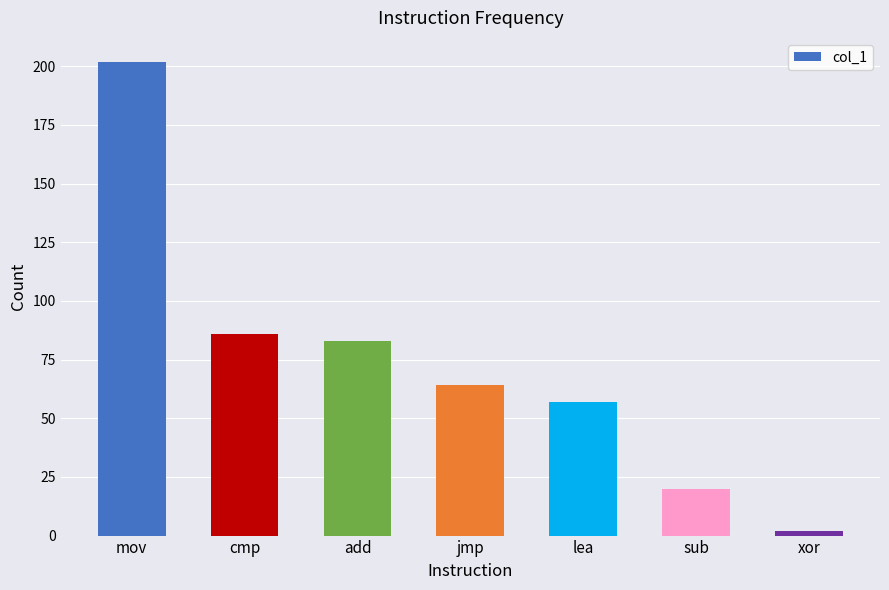

List the labels in order of value, smallest first.

xor, sub, lea, jmp, add, cmp, mov